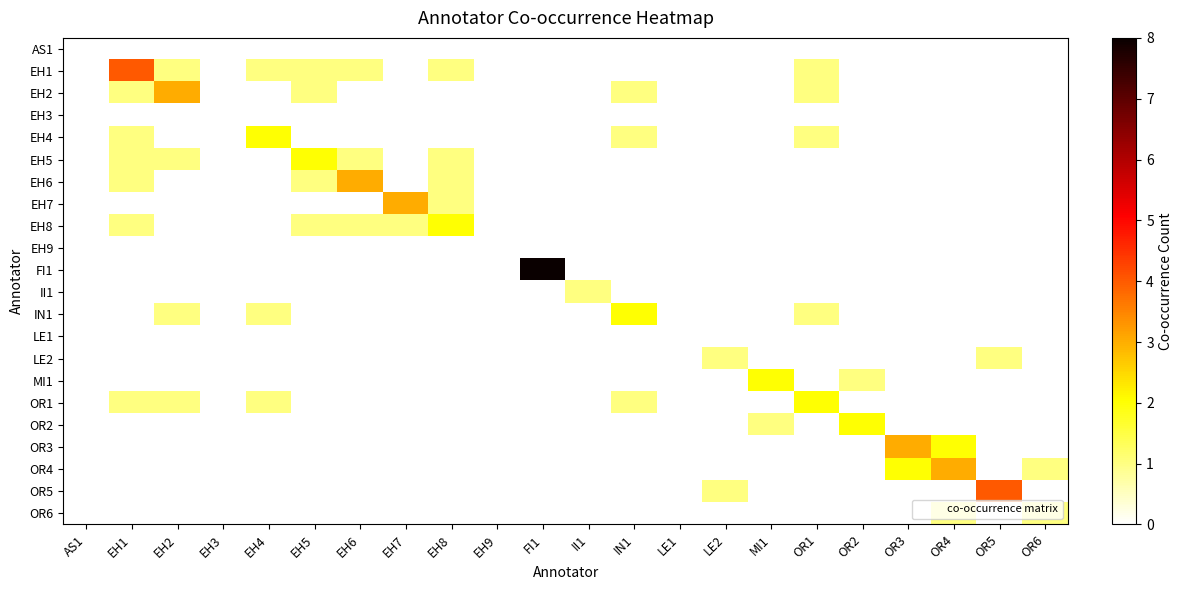

Between EH9 and II1, which series saw the biggest shift?

II1